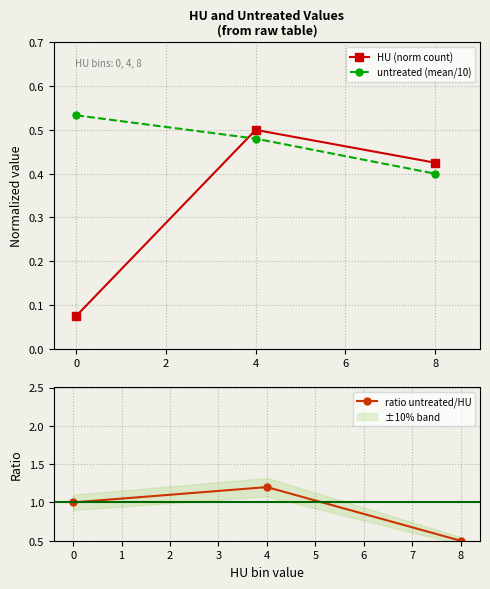

The untreated (mean/10) series shows 0.9 at 4. True or false?

False